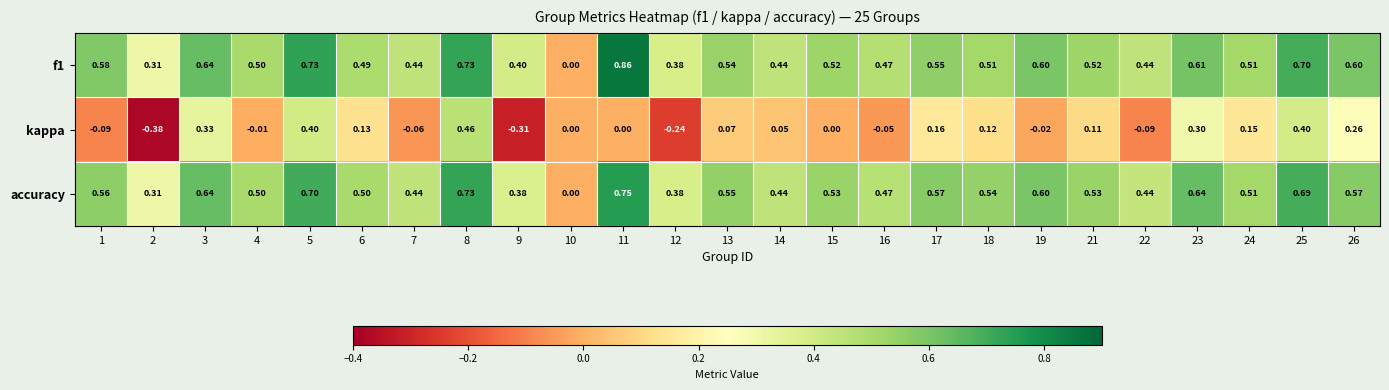

Which series changed the most between 4 and 26?

kappa